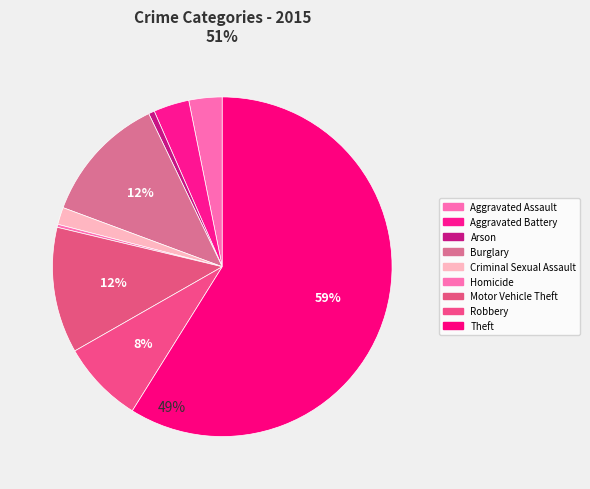

Combined, do Robbery and Burglary account for over 50%?

No